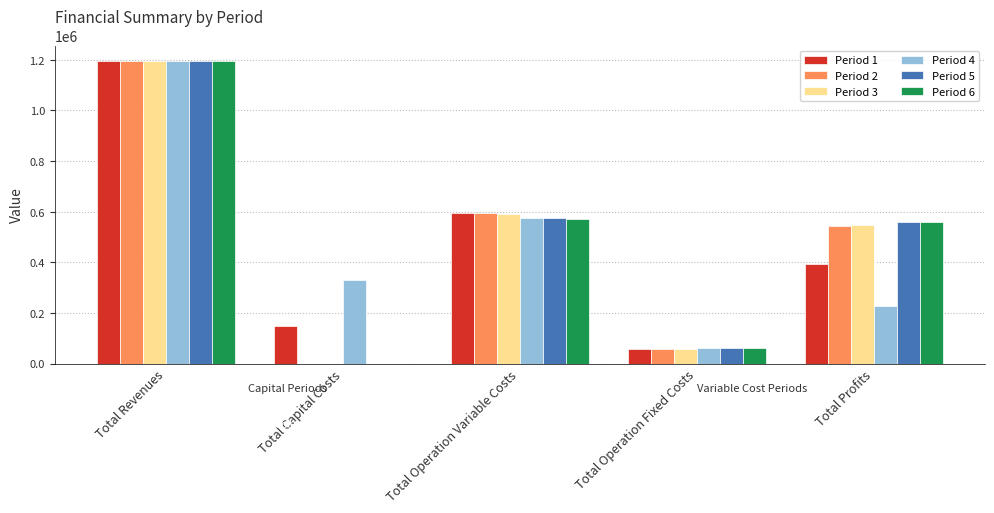

What is the total value across all series at Total Revenues?

7178449.1